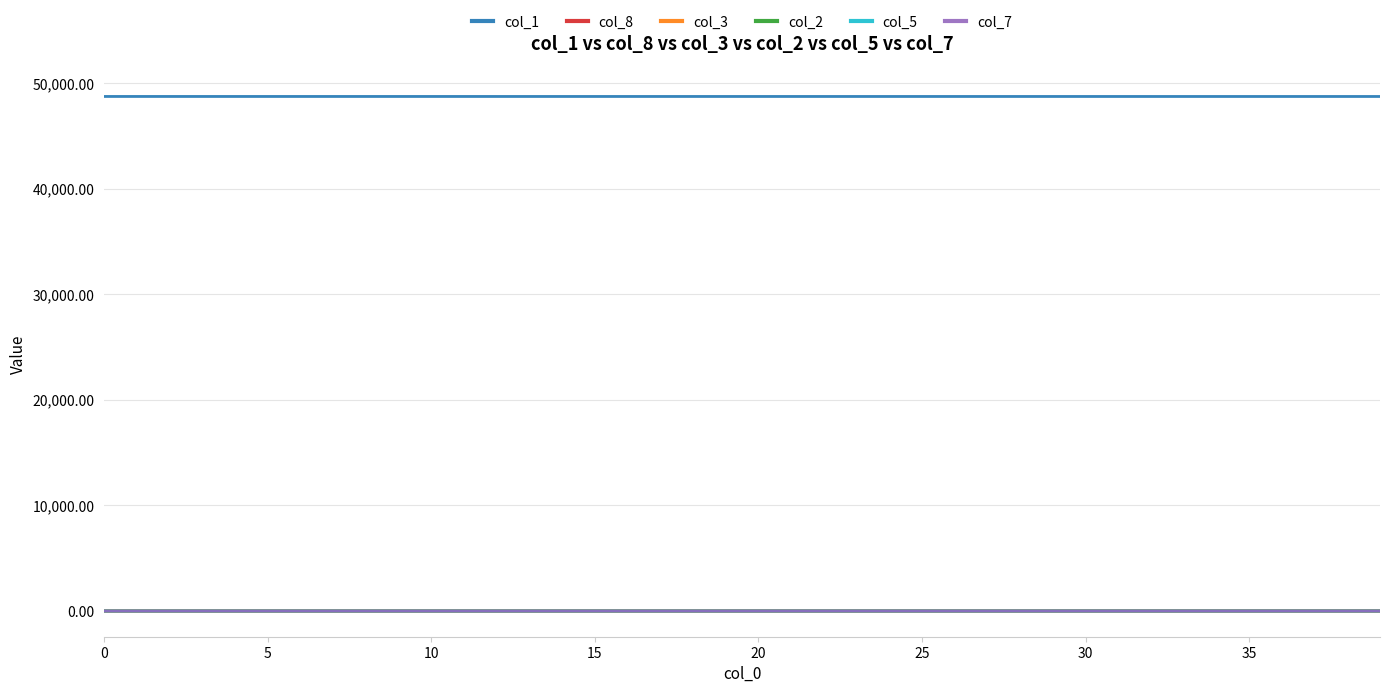

True or false: col_2 and col_1 intersect in this chart.

False